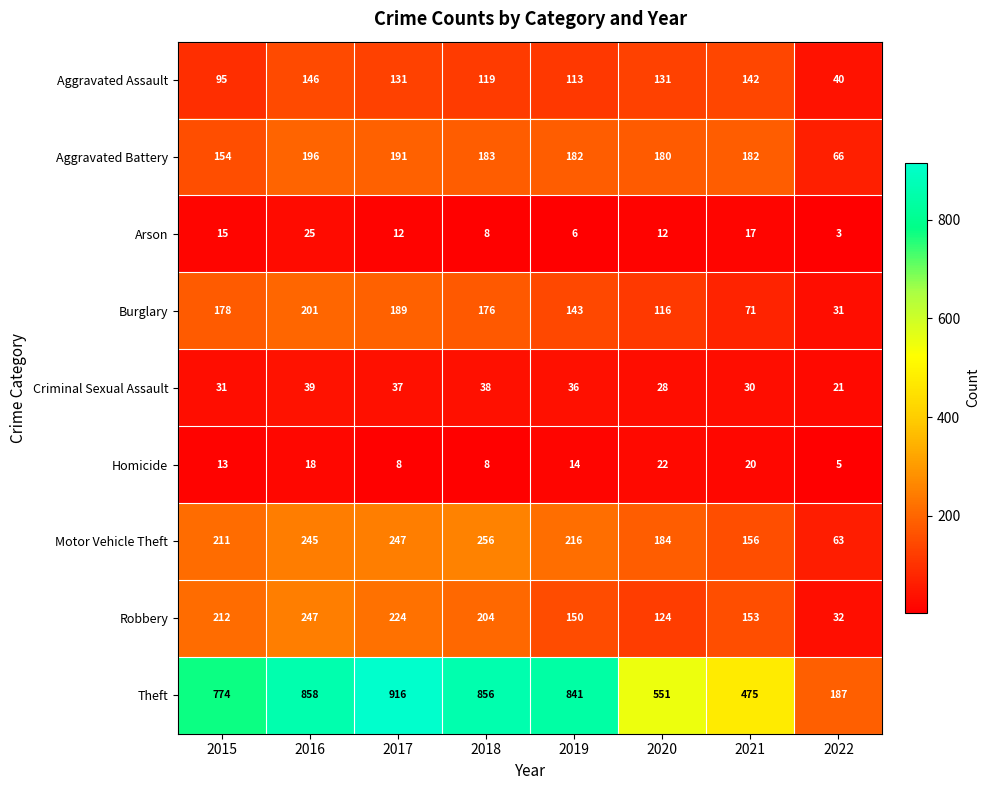

Rank the series at 2019 from lowest to highest value.

Arson, Homicide, Criminal Sexual Assault, Aggravated Assault, Burglary, Robbery, Aggravated Battery, Motor Vehicle Theft, Theft